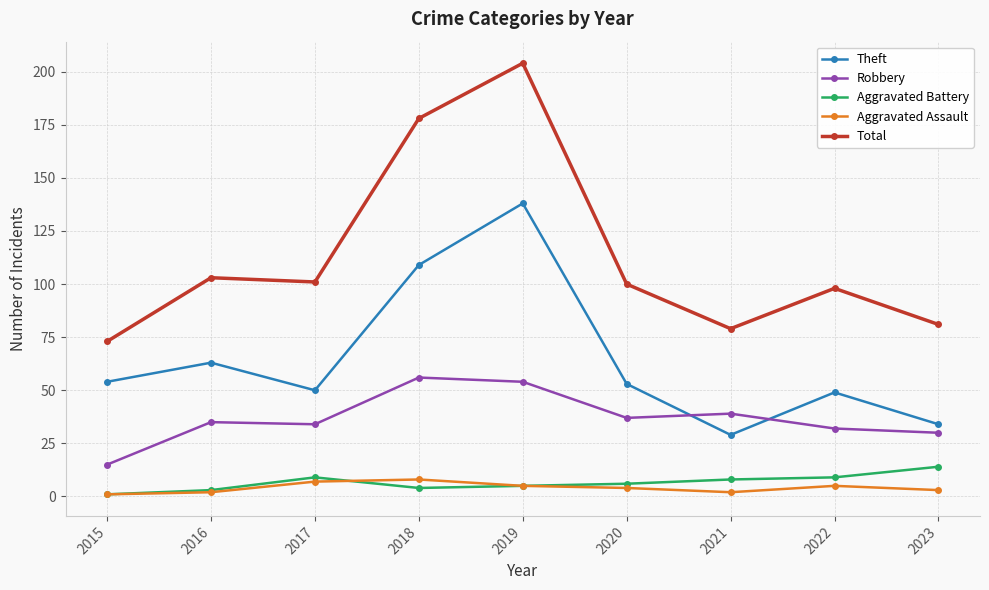

What is the greatest value displayed?

204